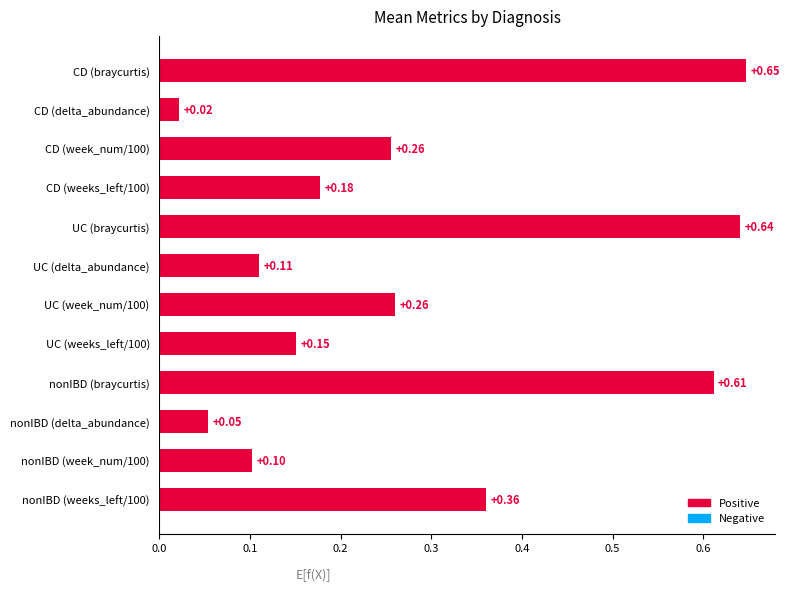

Which category has the lowest value across all series?

CD (delta_abundance)